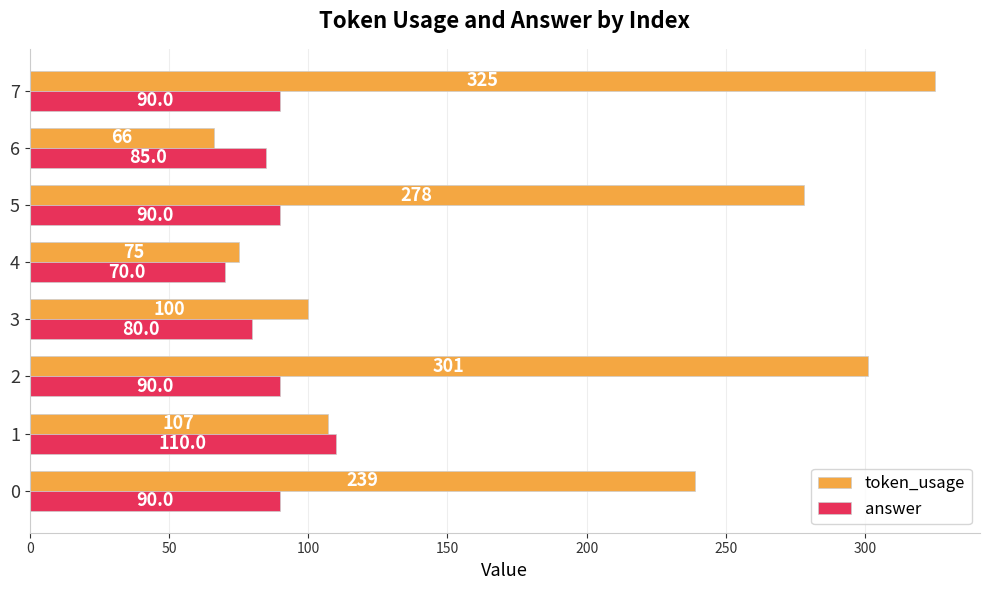

What value does the token_usage series have at 5, to the nearest 50?

300